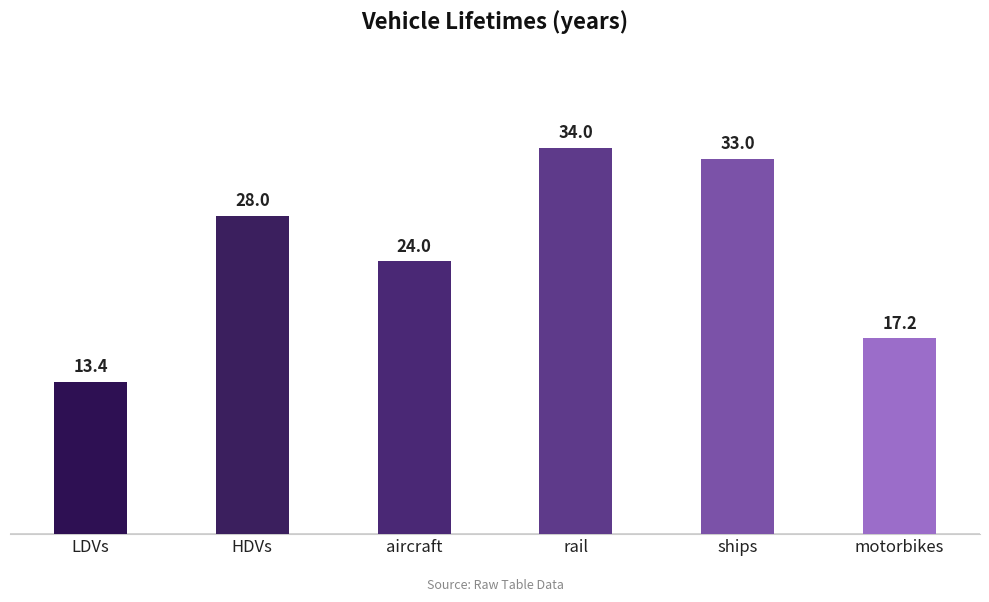

What is the label of the 2nd bar from the right?

ships